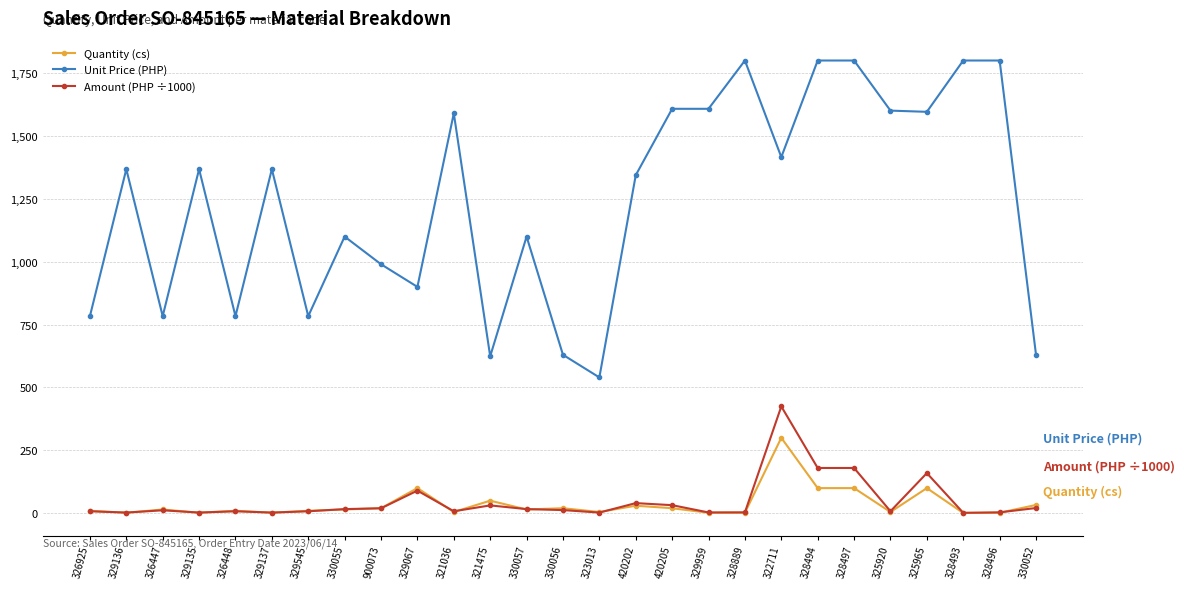

True or false: Amount (PHP ÷1000) has a value of 237.6 at 325965.

False